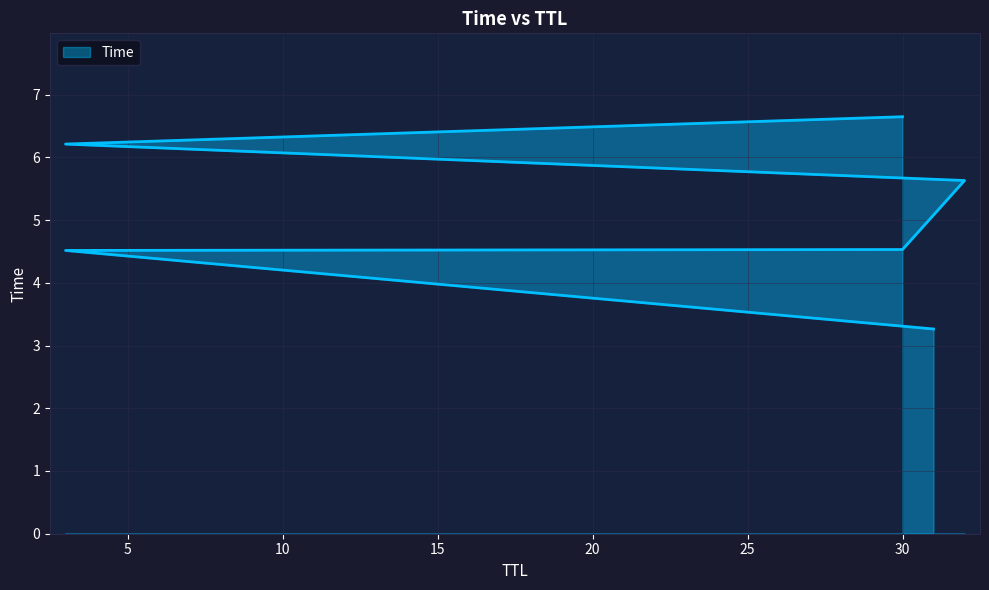

What is the value of the 4th point from the left?

5.6